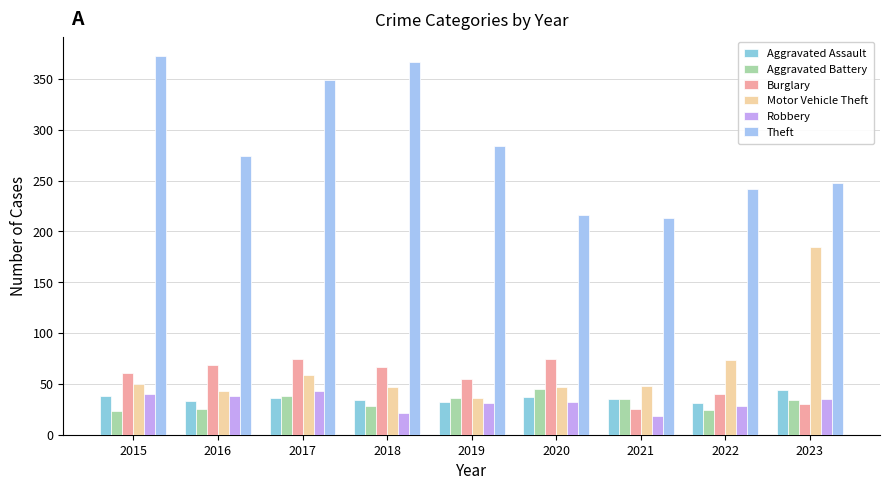

Read the Aggravated Battery value at 2022, to the nearest 10.

20